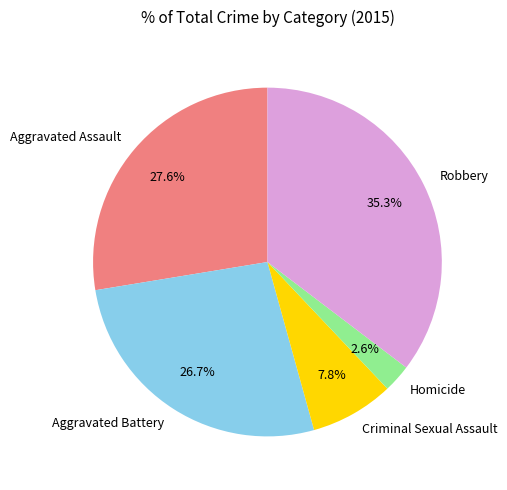

To the nearest percent, what percentage of the pie is Aggravated Assault?

28%